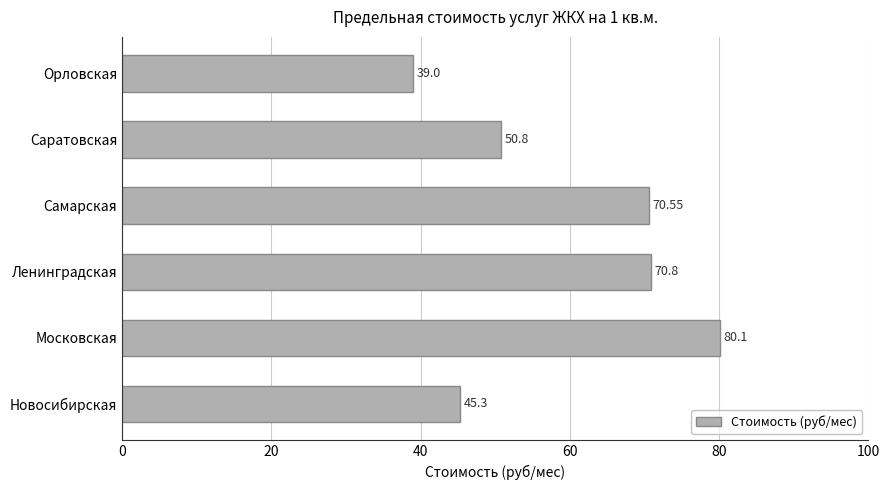

List the labels in order of value, largest first.

Московская, Ленинградская, Самарская, Саратовская, Новосибирская, Орловская